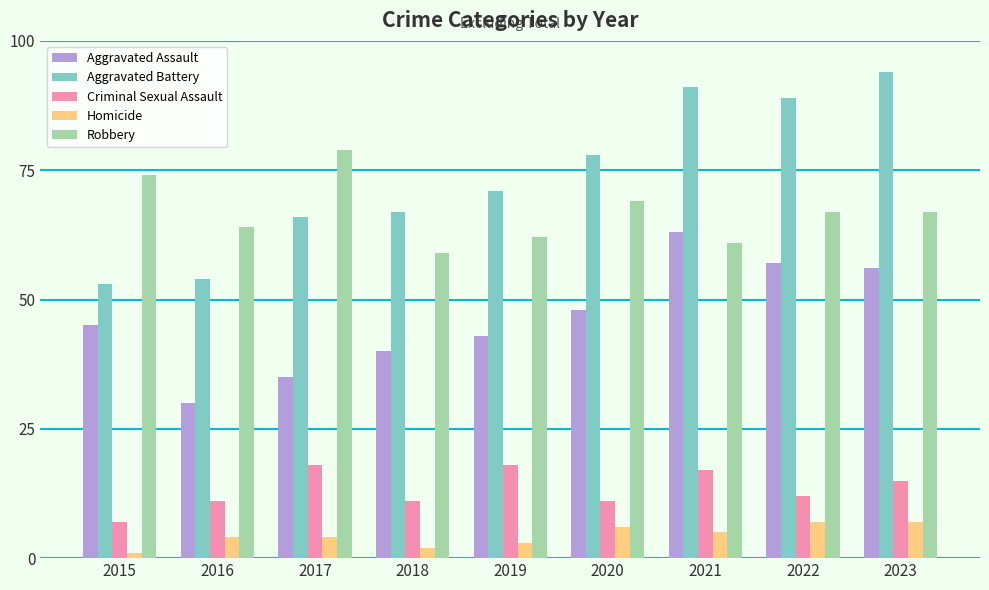

Which series changed the most between 2017 and 2019?

Robbery